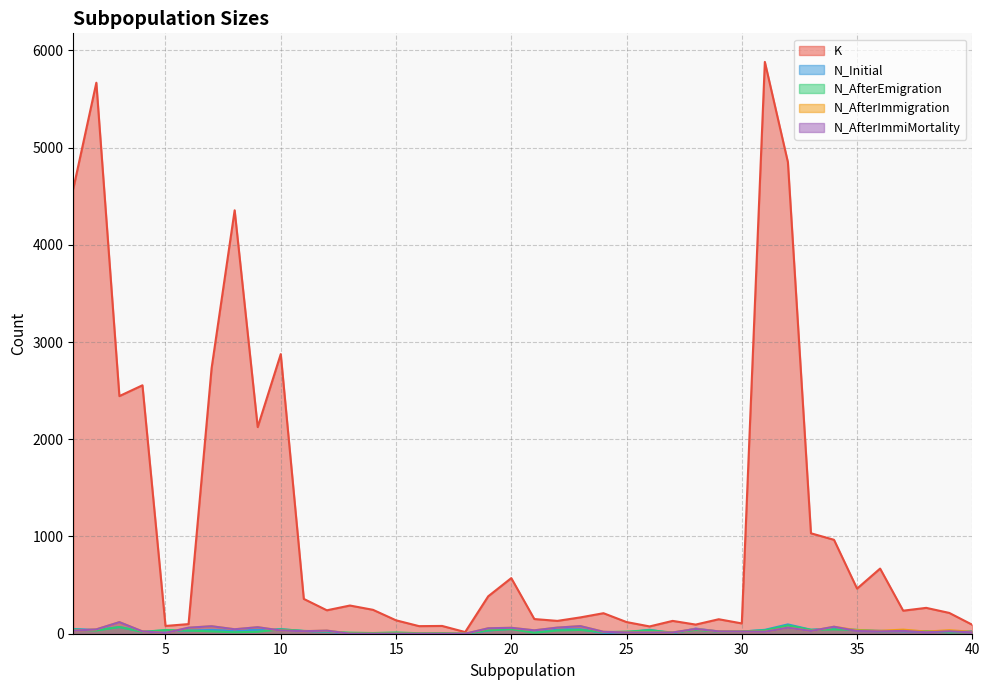

How many lines are shown in the chart?

5